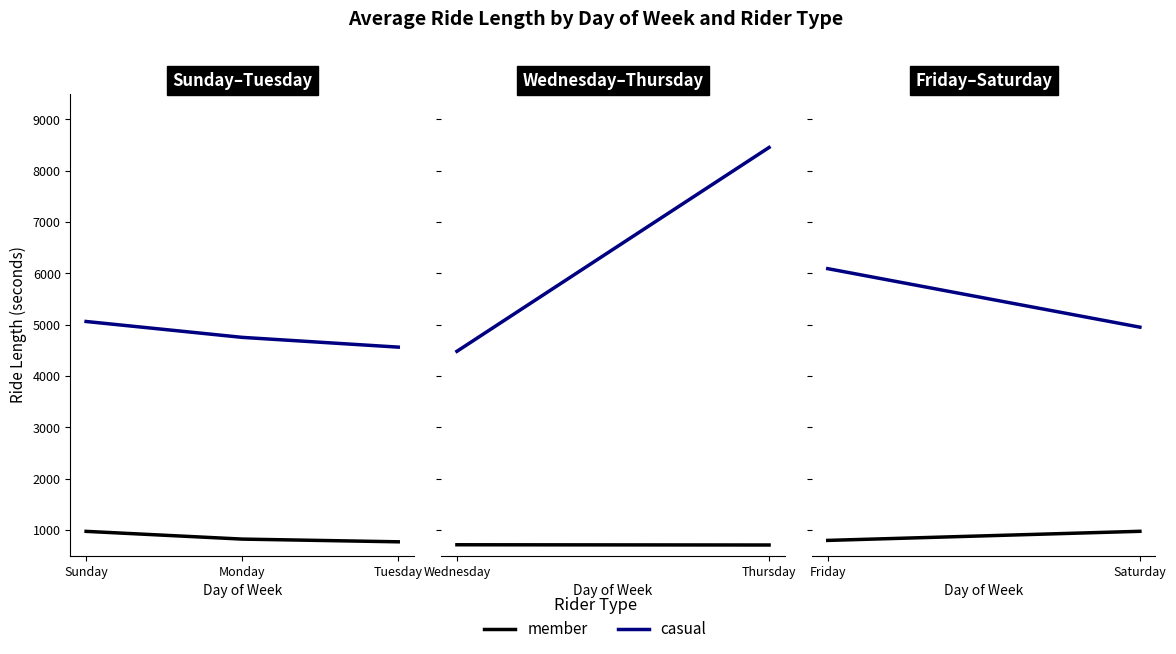

Rank the series by their average value, from lowest to highest.

member, casual